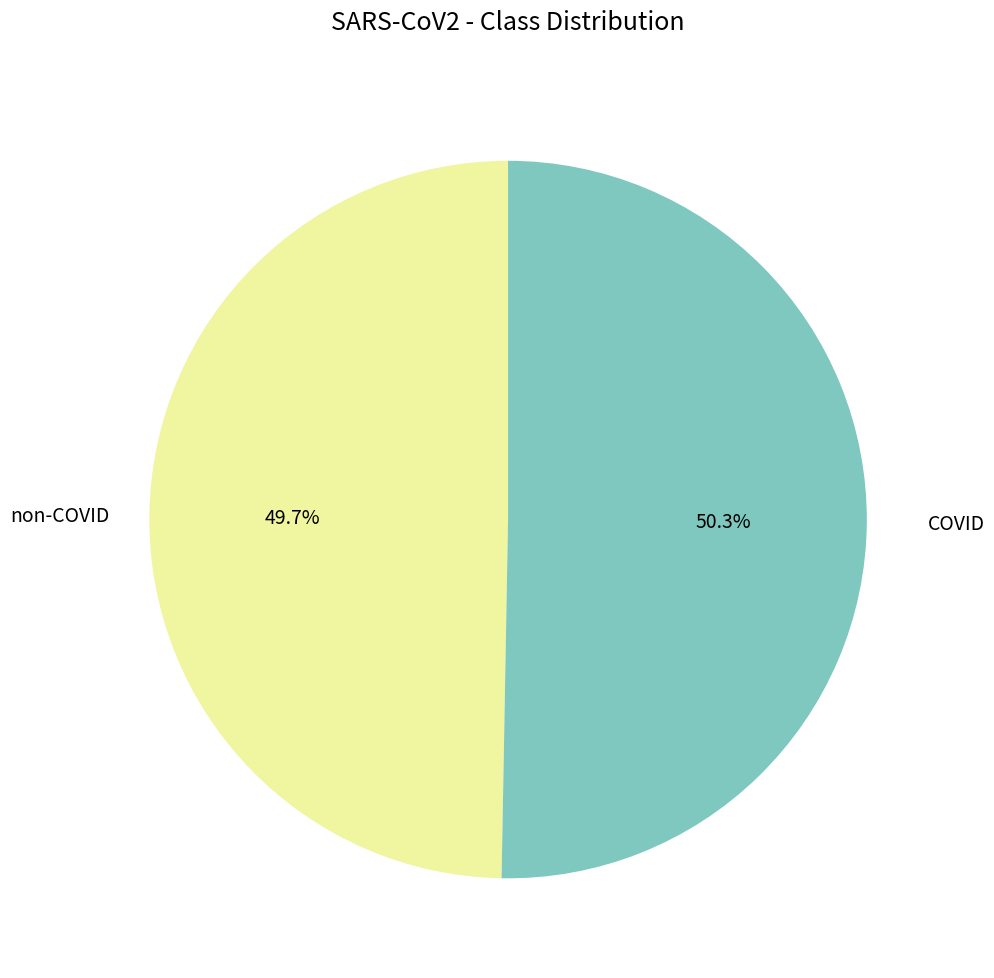

Is there any slice that represents more than half of the pie?

Yes